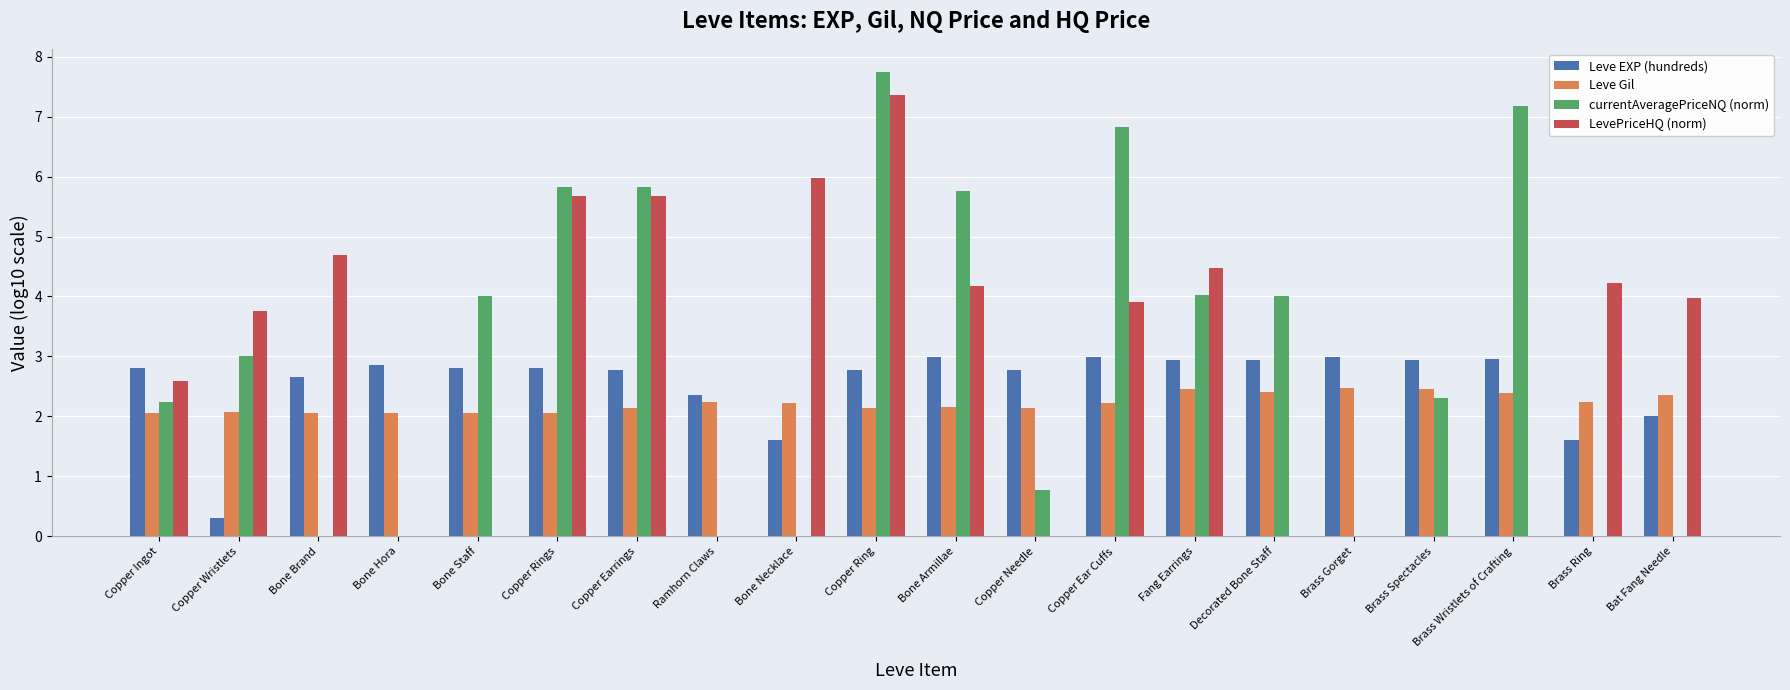

How many groups of bars are there?

20